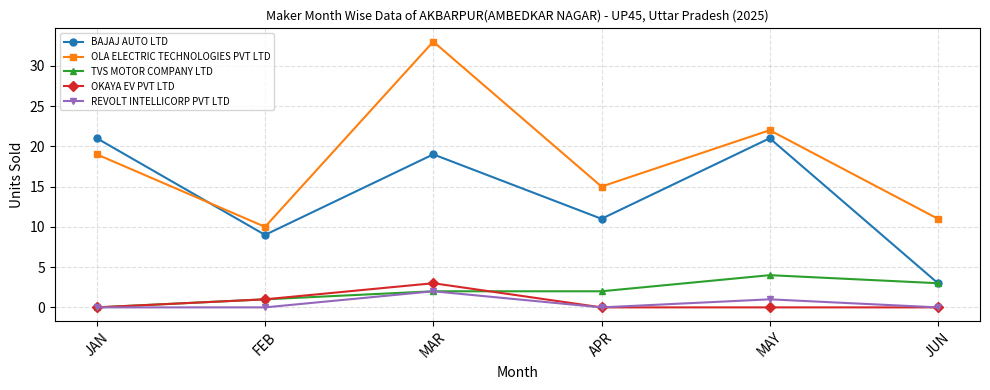

How many interior local peaks does the BAJAJ AUTO LTD series have?

2